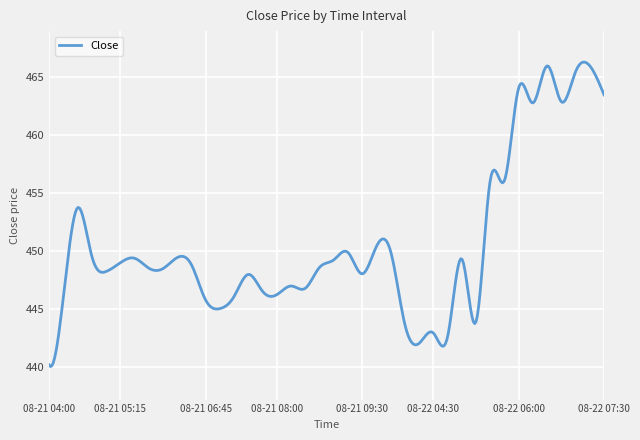

What is the smallest value displayed?

440.0